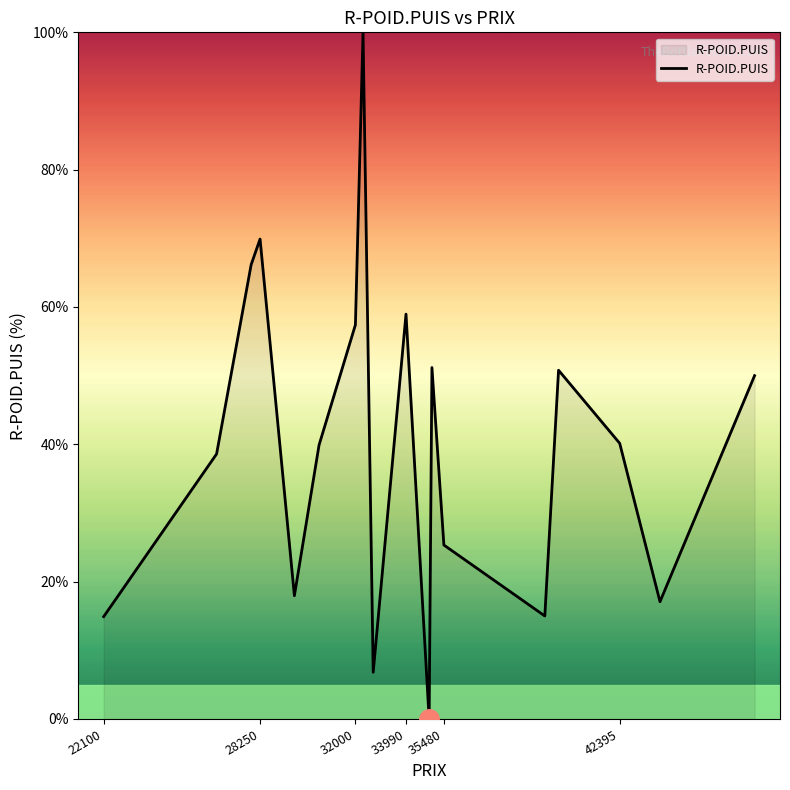

What is the maximum value shown in the chart?

100.0